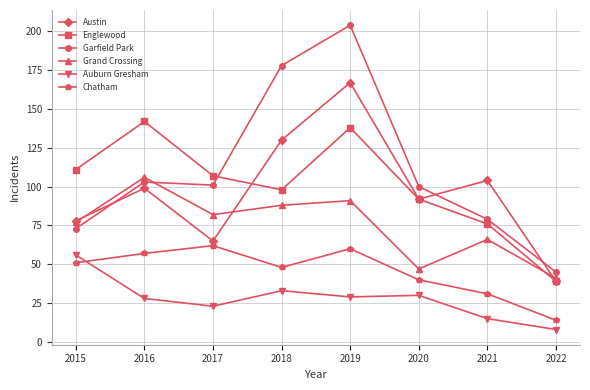

At which category does the chart reach its minimum across all series?

2022